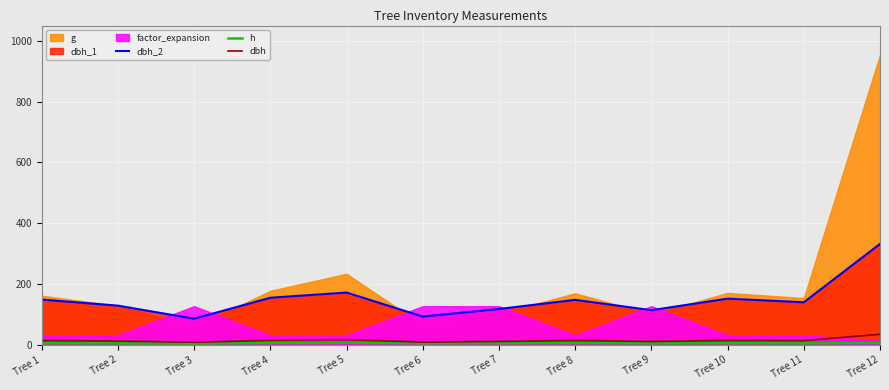

Which has a higher value, Tree 12 or Tree 11?

Tree 12